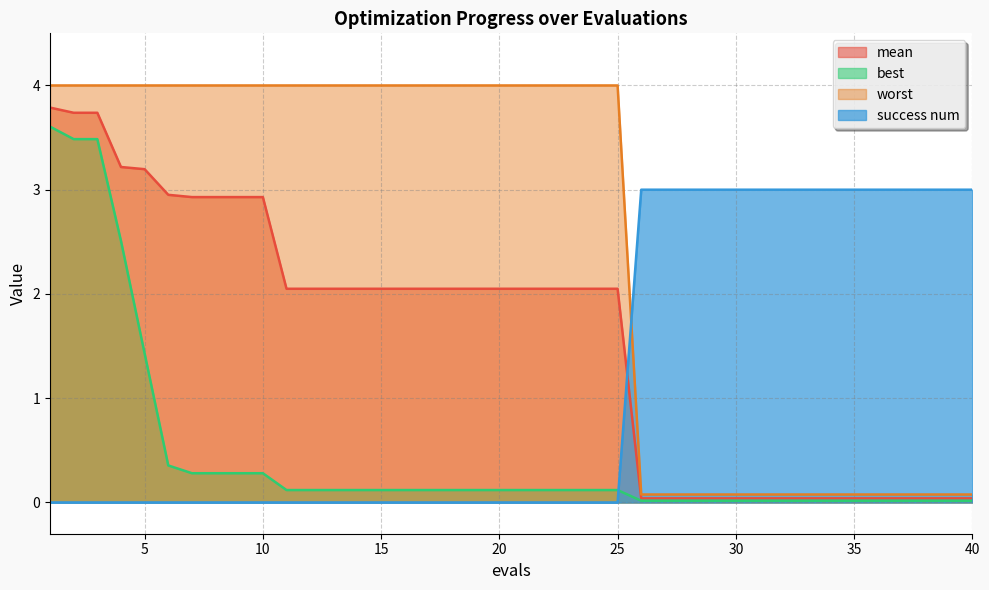

How many categories are shown in the chart?

40